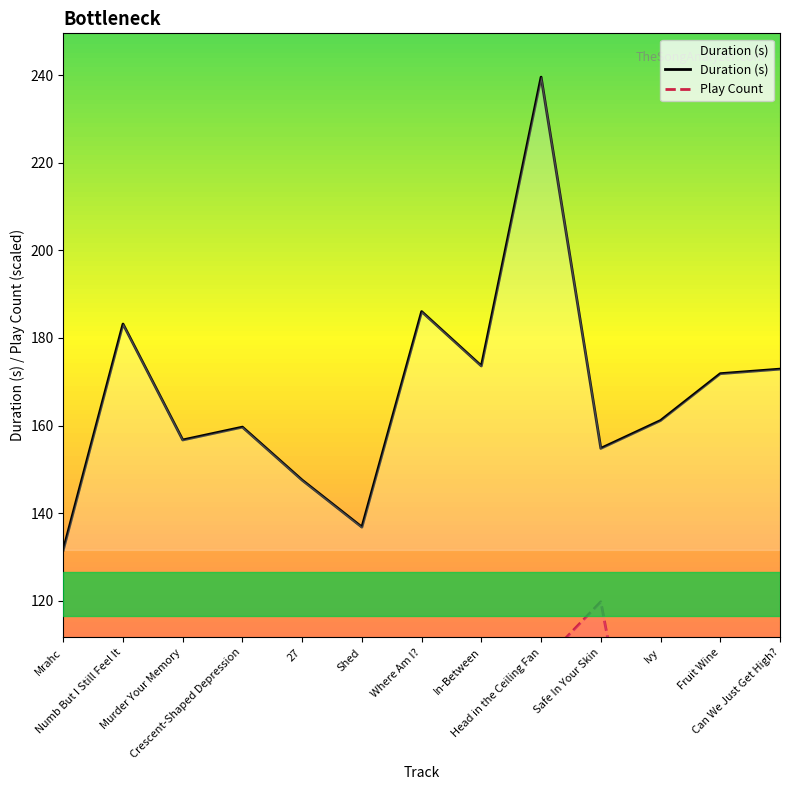

Which series changed the most between Numb But I Still Feel It and Fruit Wine?

Play Count